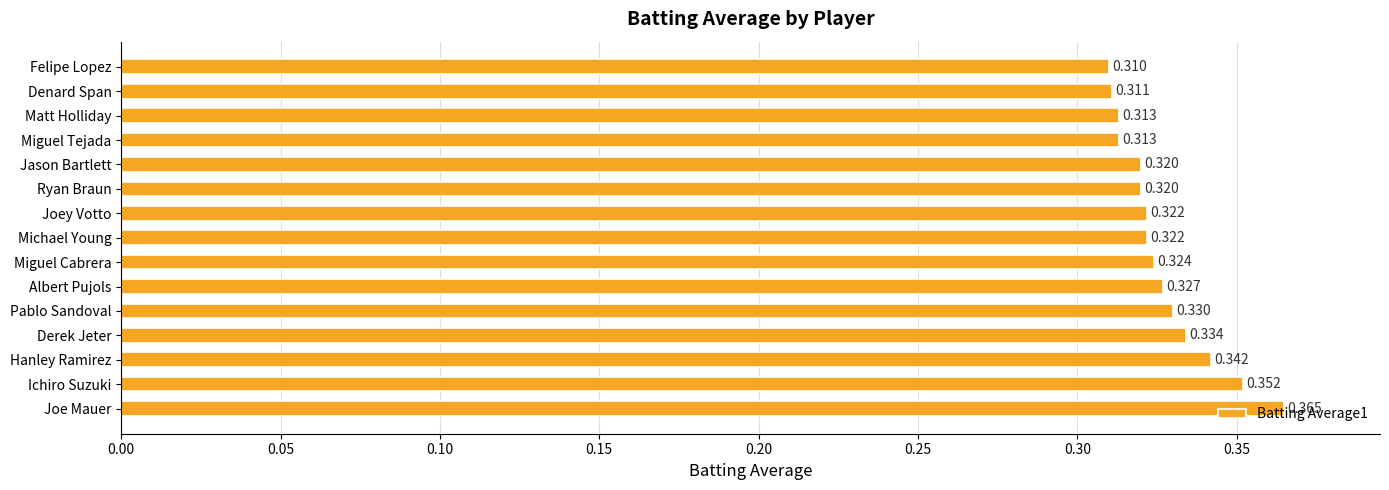

Which label corresponds to the smallest value in the chart?

Felipe Lopez